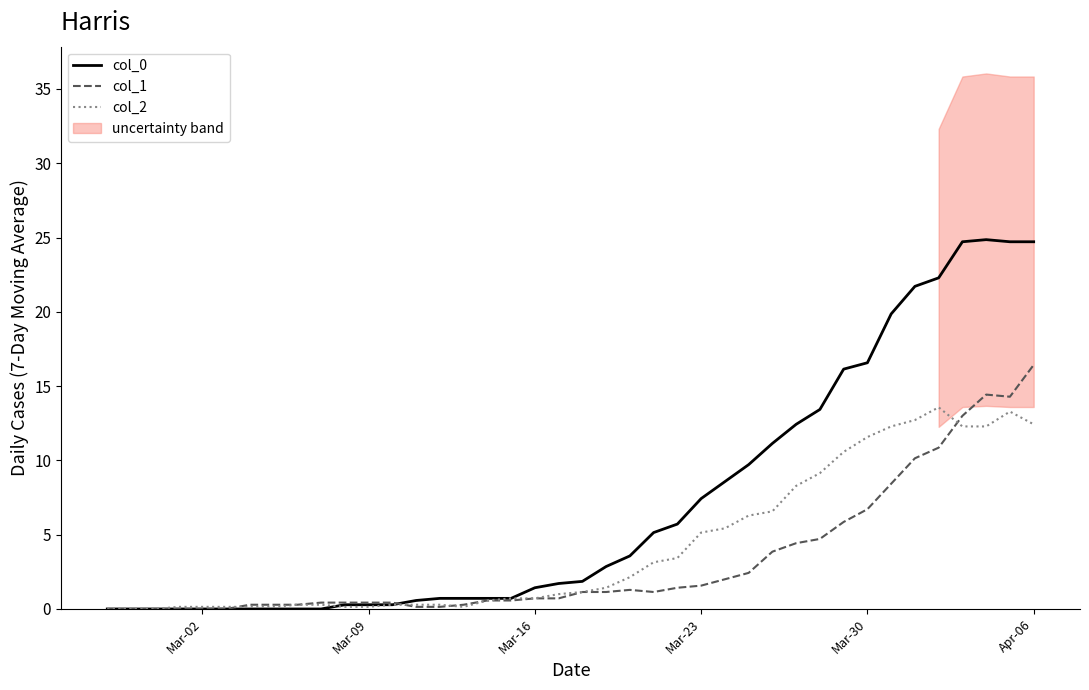

Does the chart have visible grid lines?

No